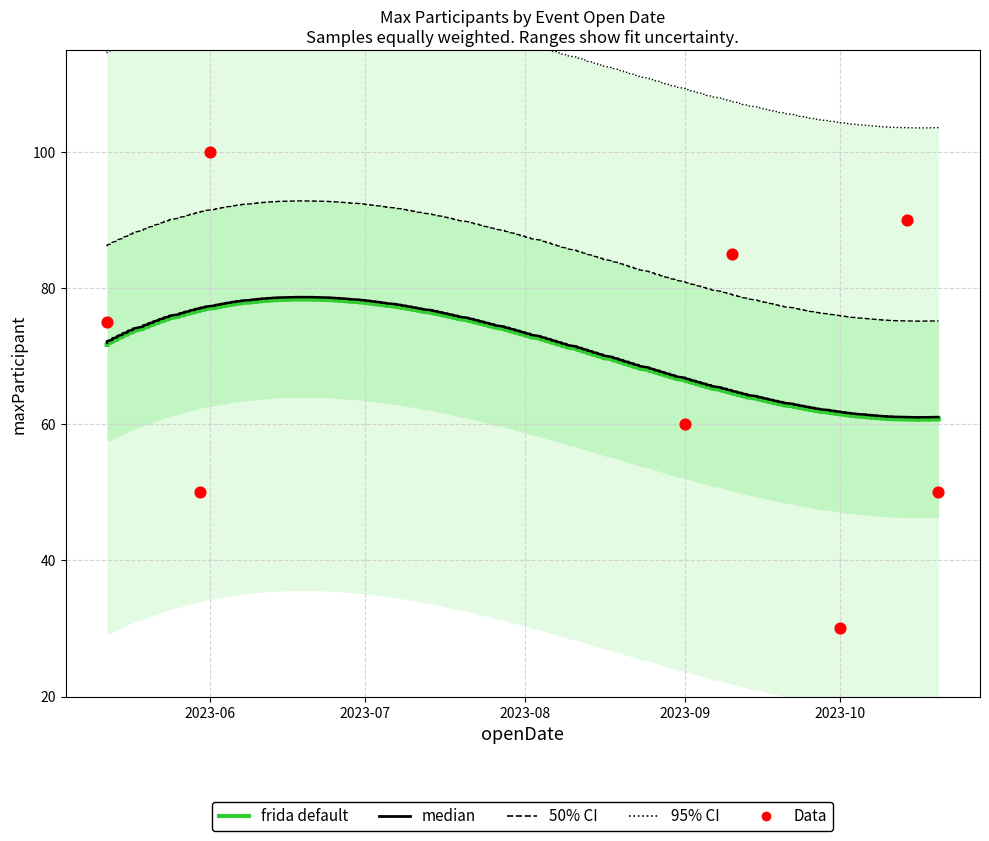

Which has a higher value, 2023-05-12 or 2023-05-30?

2023-05-12